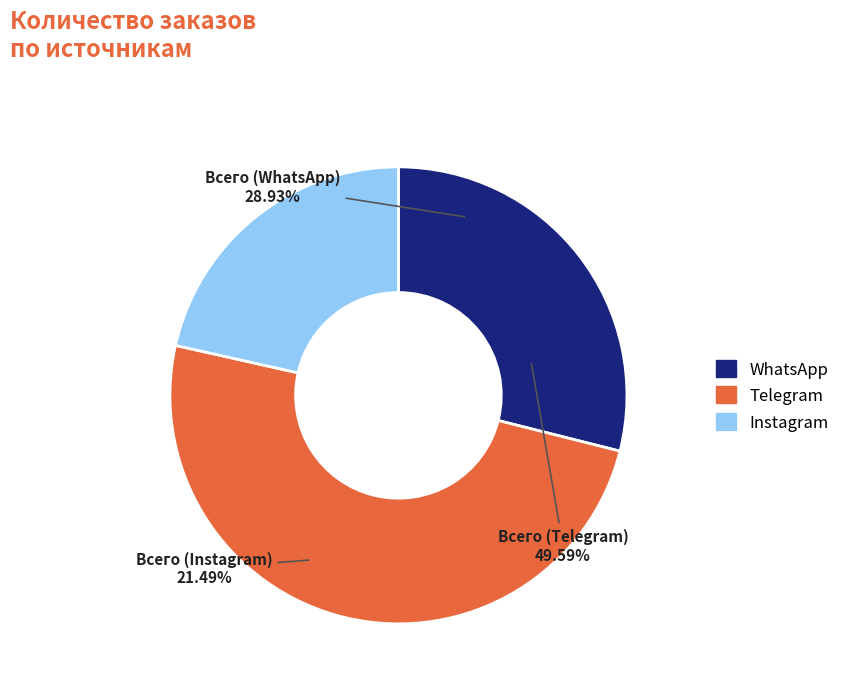

Count the number of slices in the pie.

3